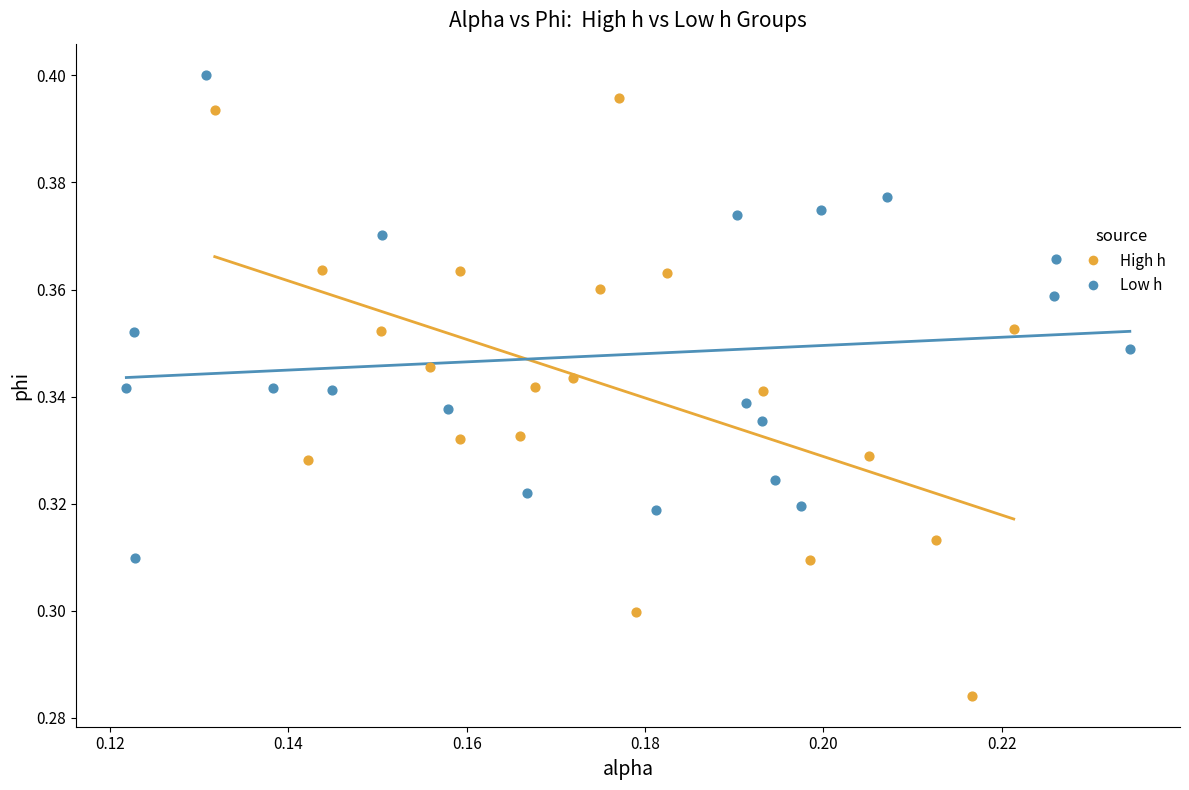

What are all the series names shown in the legend?

High h, Low h